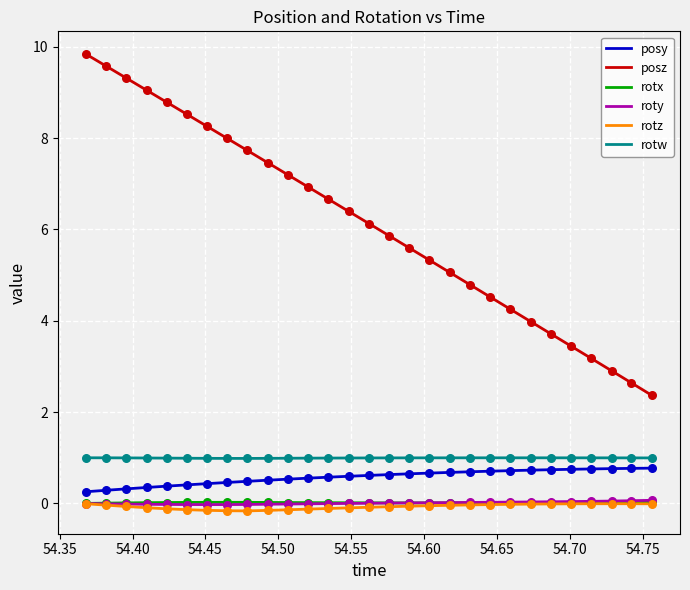

What is the highest value of the rotw series?

1.0